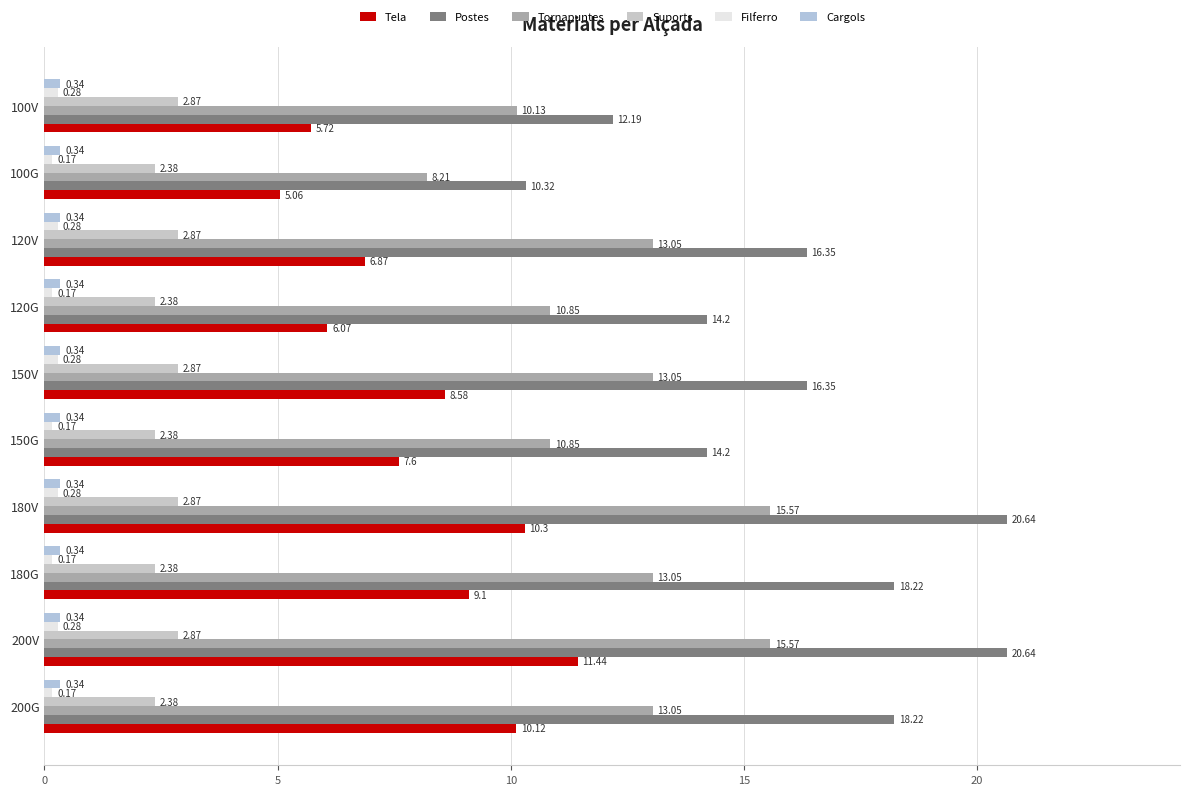

Count the number of categories in the chart.

10